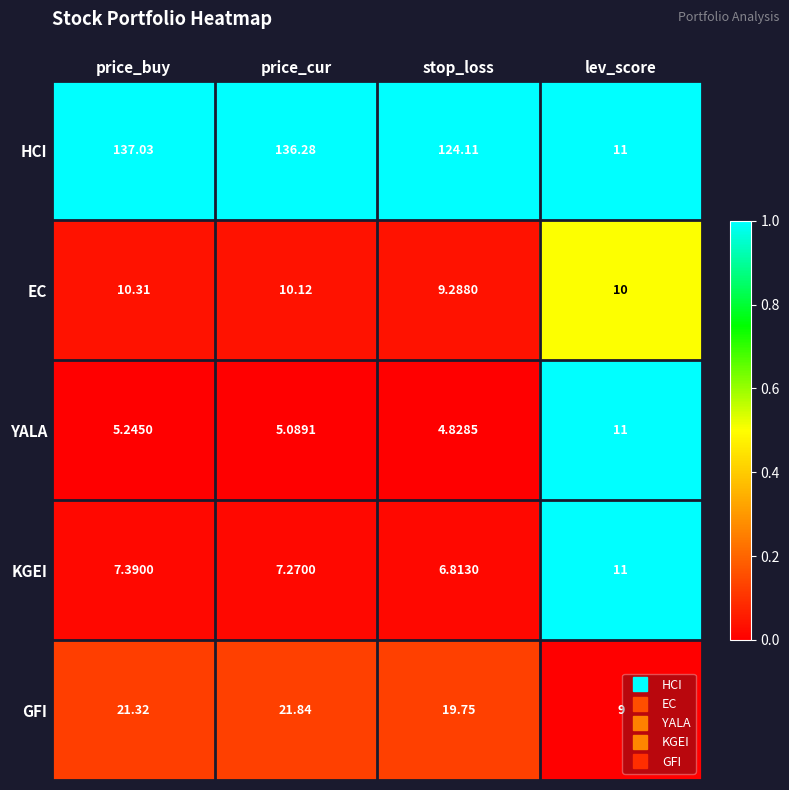

Which series has the largest range (max minus min)?

HCI